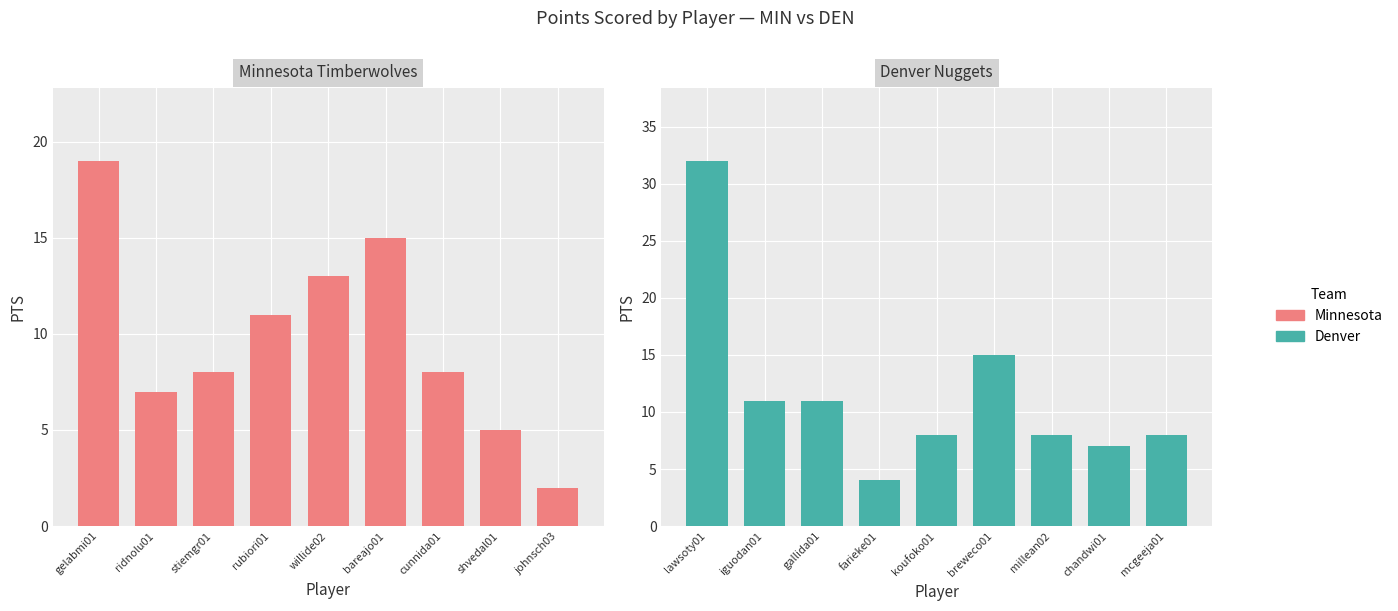

Reading left to right, what are all the values shown in this chart?

Minnesota: 19	7	8	11	13	15	8	5	2
Denver: 32	11	11	4	8	15	8	7	8